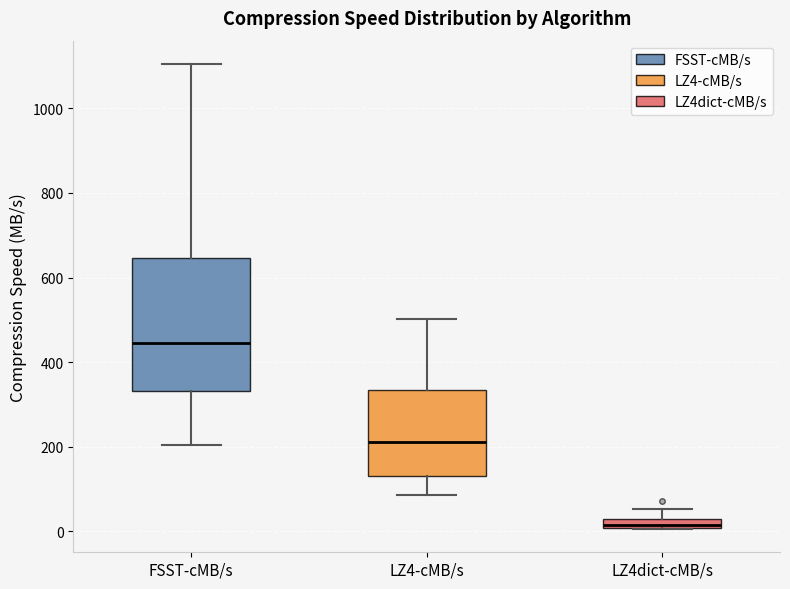

Comparing the boxes themselves (not the whiskers), which one is the tallest?

FSST-cMB/s